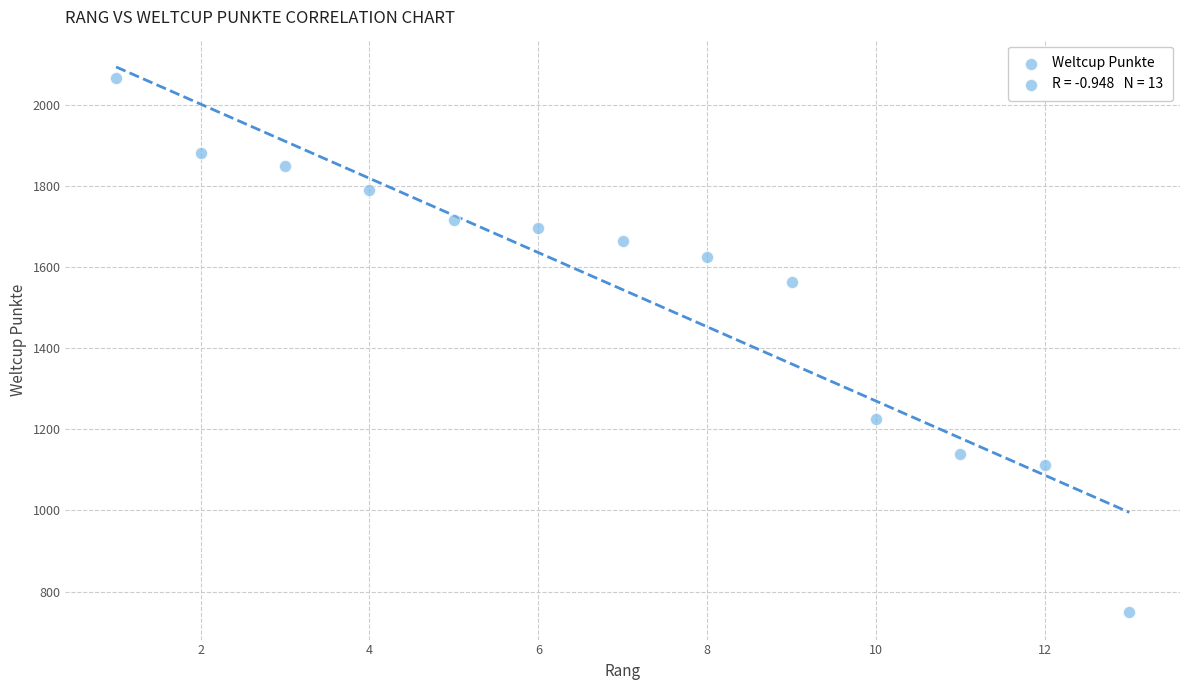

What is the range of X values (max minus min)?

12